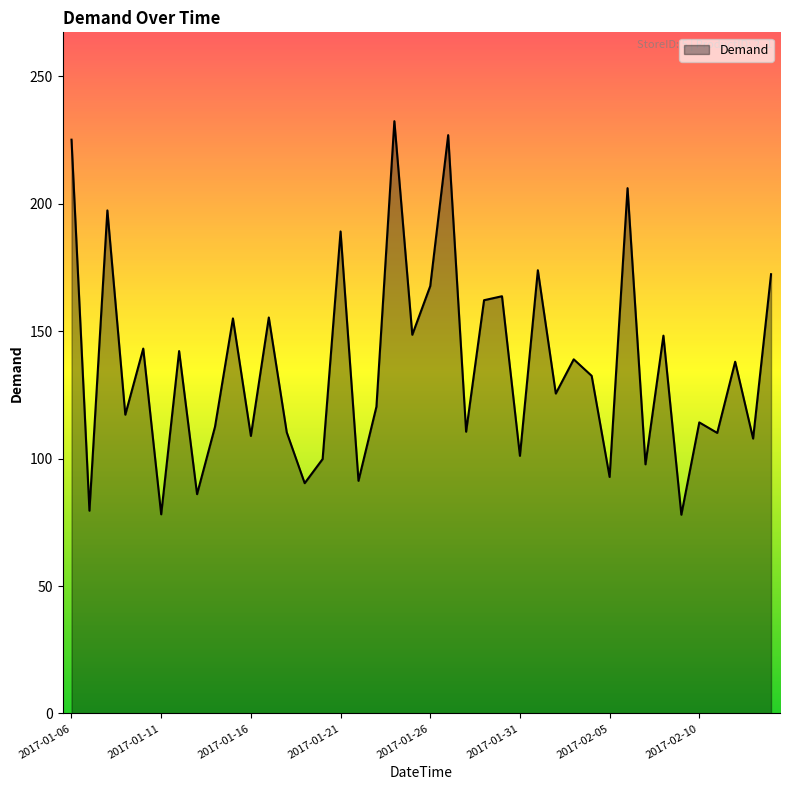

What is the smallest value displayed?

78.0